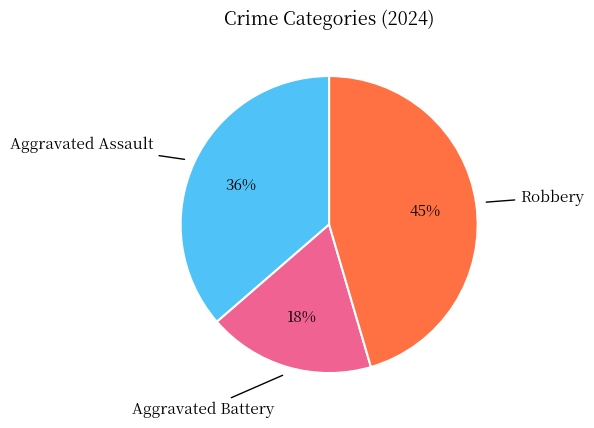

To the nearest percent, what is the difference between the largest and smallest slice percentages?

27%